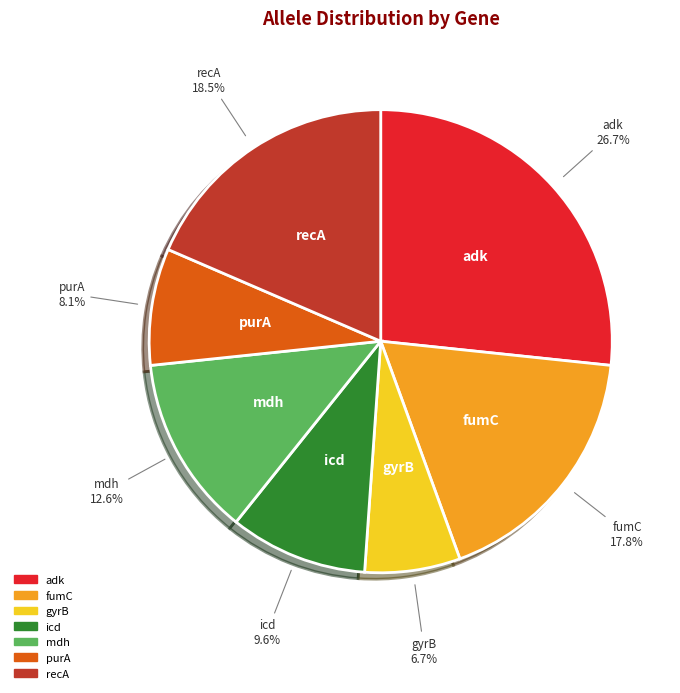

Is there a majority slice in this chart?

No